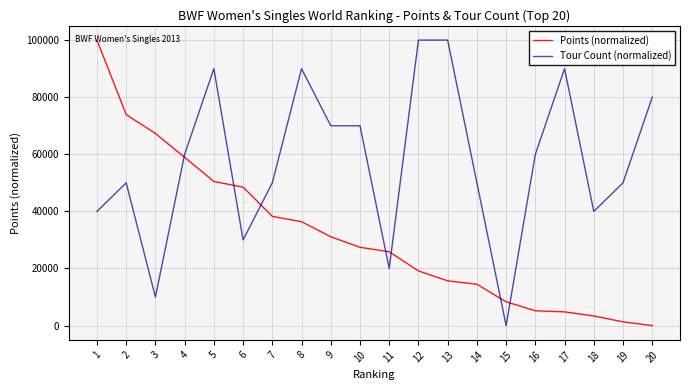

At how many categories does at least one series exceed 76613?

7